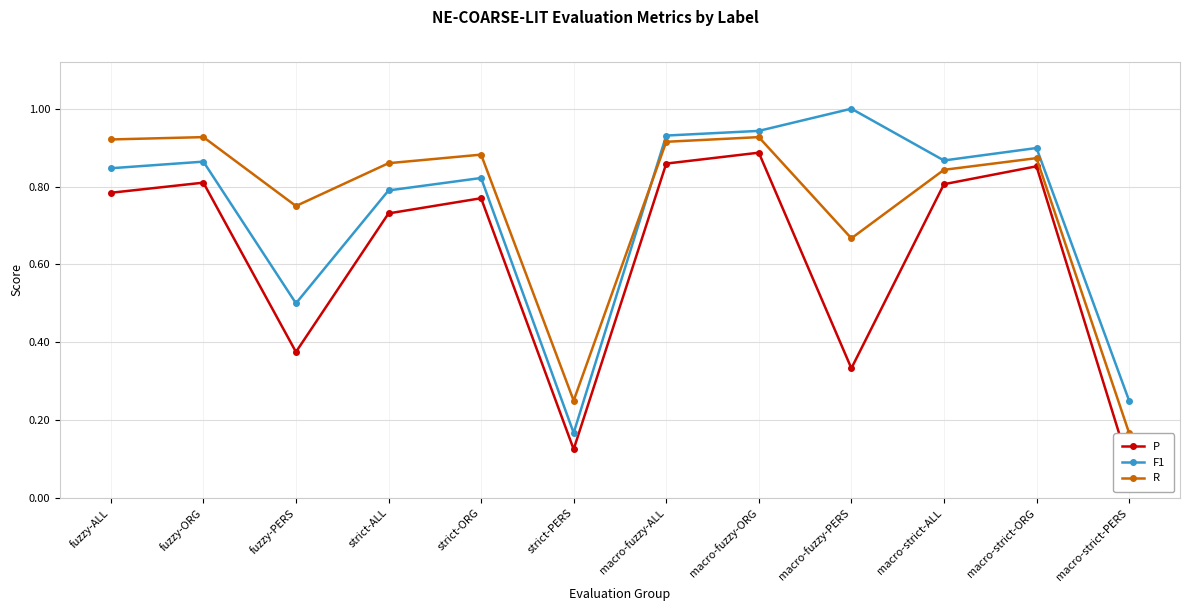

Where is P nearest to the value 0?

macro-strict-PERS